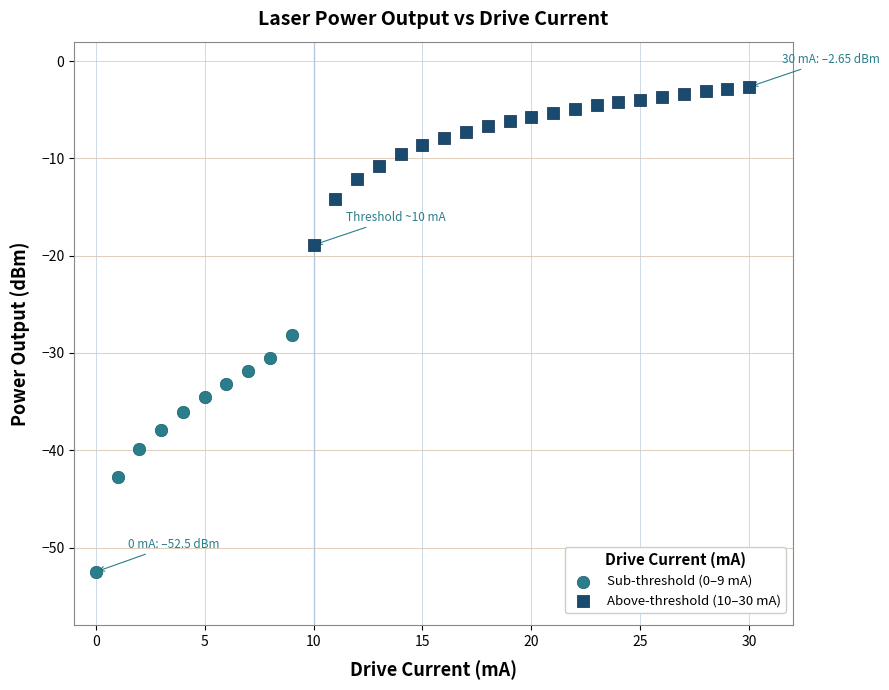

Which series contains the lowest Y value?

Sub-threshold (0–9 mA)